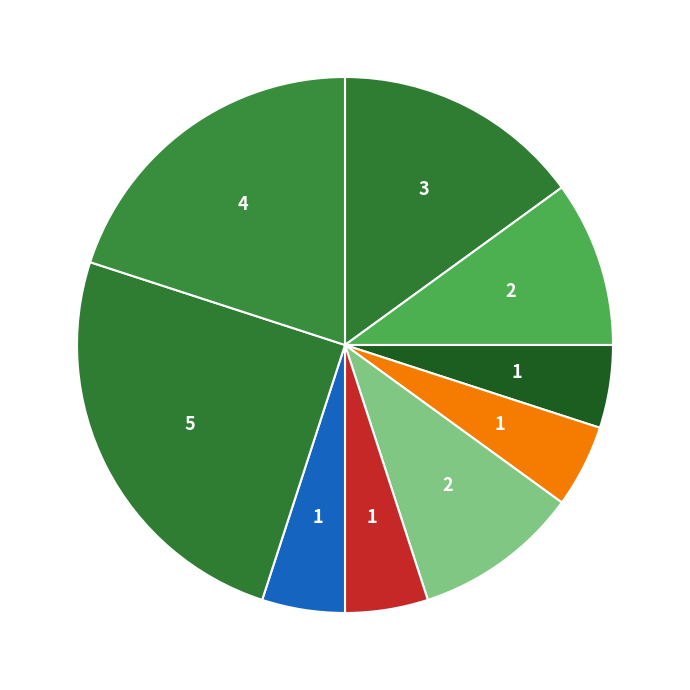

Rank the categories by value from lowest to highest.

Seryojaa, MADanne, Odko-duku, Aoeqrz8000, Pinkkk69, Angy1, DinKoXPERT, 292-, Bileggg